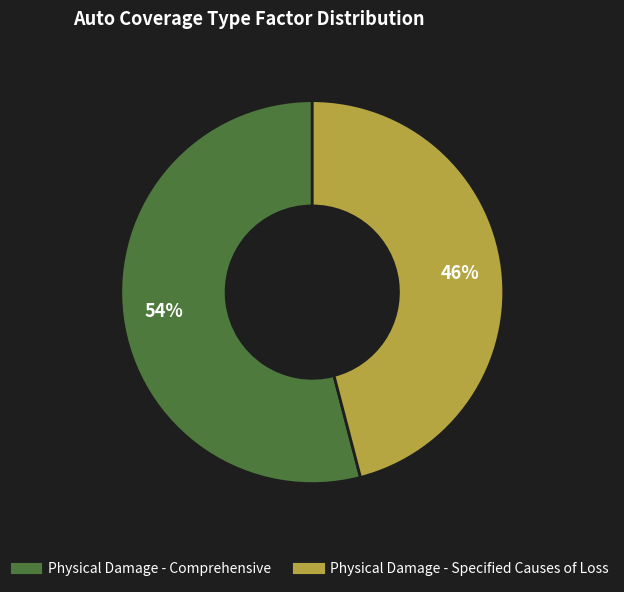

True or false: Physical Damage - Comprehensive accounts for 54% of the total.

True